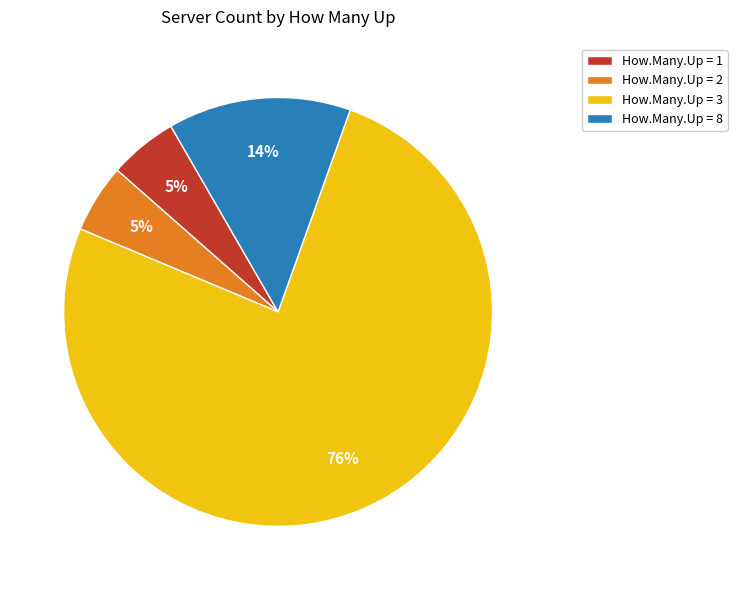

Between How.Many.Up = 2 and How.Many.Up = 3, which is larger?

How.Many.Up = 3